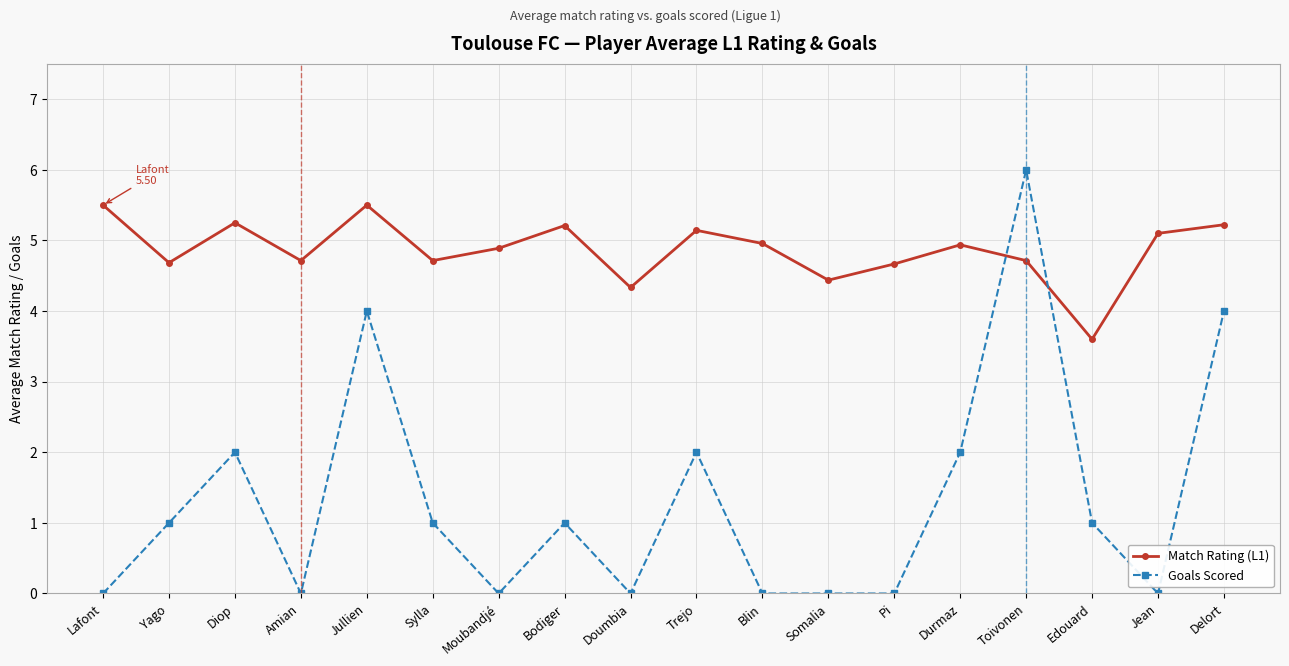

Is this an area chart (filled region under the line)?

No